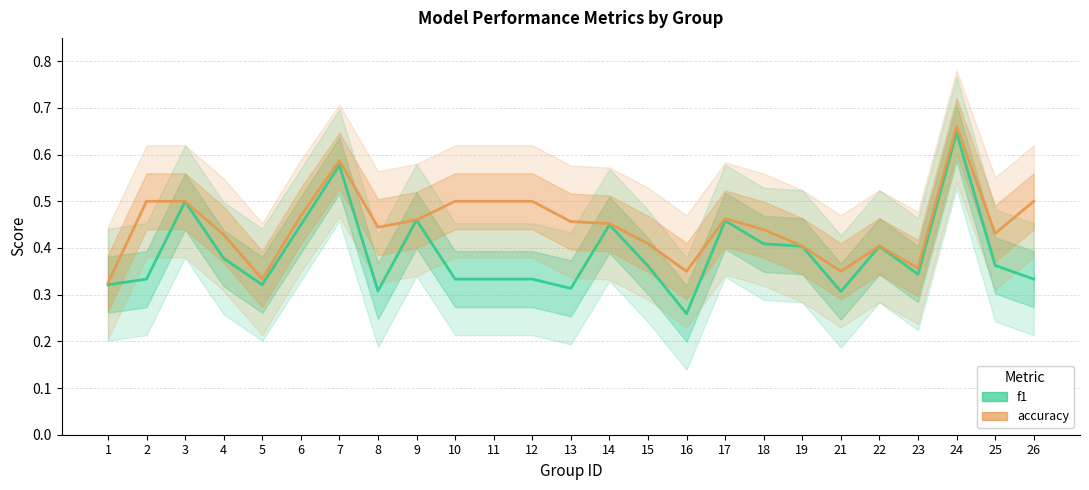

Which series has the largest total across all categories?

accuracy